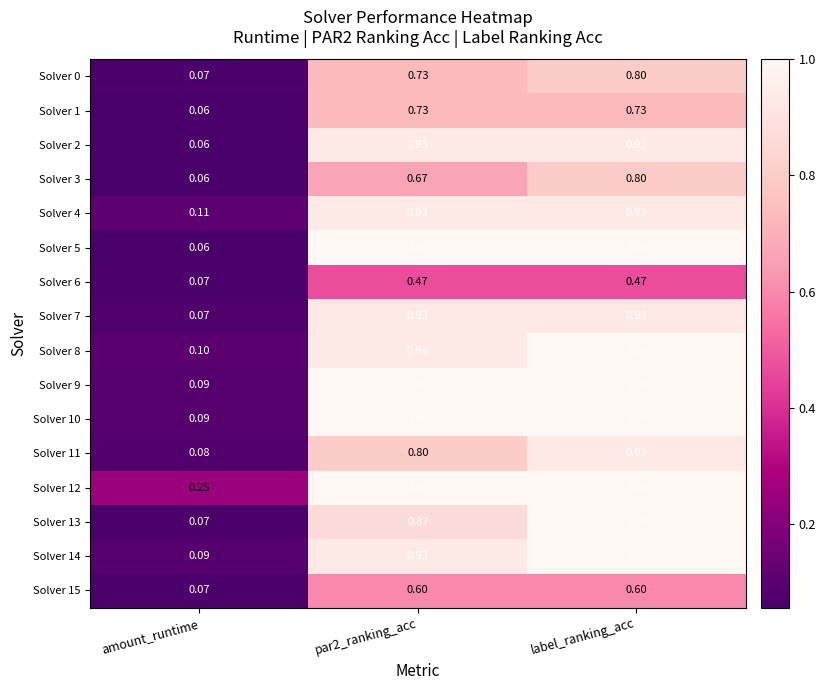

At which category is the sum across all series the highest?

label_ranking_acc